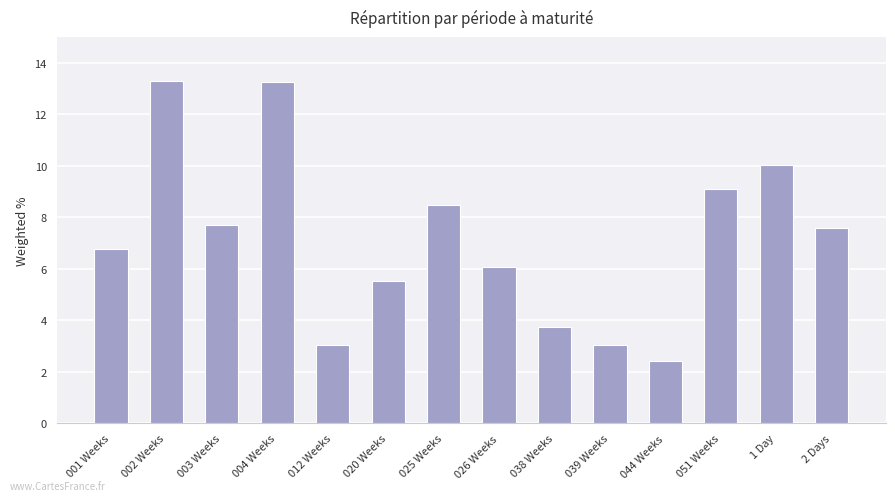

The value at 002 Weeks is 13.3. True or false?

True